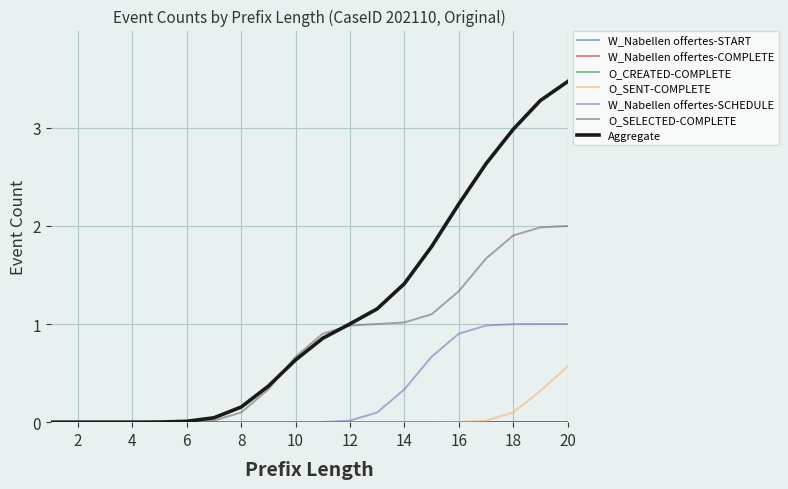

Reading left to right, what are all the values shown in this chart?

W_Nabellen offertes-START: 1=0	2=0	3=0	4=0	5=0	6=0	7=0	8=0	9=0	10=0	11=0	12=0	13=0	14=0	15=0	16=0	17=0	18=0	19=0	20=0
W_Nabellen offertes-COMPLETE: 1=0	2=0	3=0	4=0	5=0	6=0	7=0	8=0	9=0	10=0	11=0	12=0	13=0	14=0	15=0	16=0	17=0	18=0	19=0	20=0
O_CREATED-COMPLETE: 1=0	2=0	3=0	4=0	5=0	6=0	7=0	8=0	9=0	10=0	11=0	12=0	13=0	14=0	15=0	16=0	17=0	18=0	19=0	20=0
O_SENT-COMPLETE: 1=0	2=0	3=0	4=0	5=0	6=0	7=0	8=0	9=0	10=0	11=0	12=0	13=0	14=0	15=0	16=0	17=0	18=0	19=0	20=1
W_Nabellen offertes-SCHEDULE: 1=0	2=0	3=0	4=0	5=0	6=0	7=0	8=0	9=0	10=0	11=0	12=0	13=0	14=0	15=1	16=1	17=1	18=1	19=1	20=1
O_SELECTED-COMPLETE: 1=0	2=0	3=0	4=0	5=0	6=0	7=0	8=0	9=0	10=1	11=1	12=1	13=1	14=1	15=1	16=1	17=2	18=2	19=2	20=2